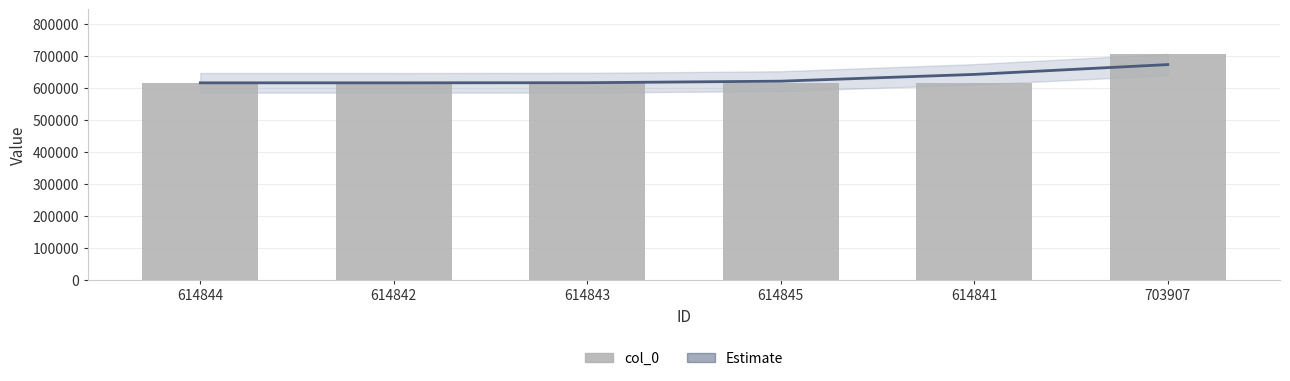

What position from the left is 614842?

2